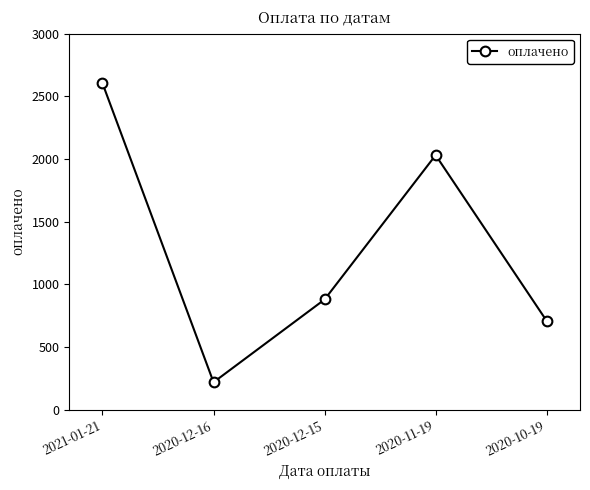

Reading left to right, list all the values displayed in this chart.

2021-01-21=2603	2020-12-16=219	2020-12-15=879	2020-11-19=2030	2020-10-19=708